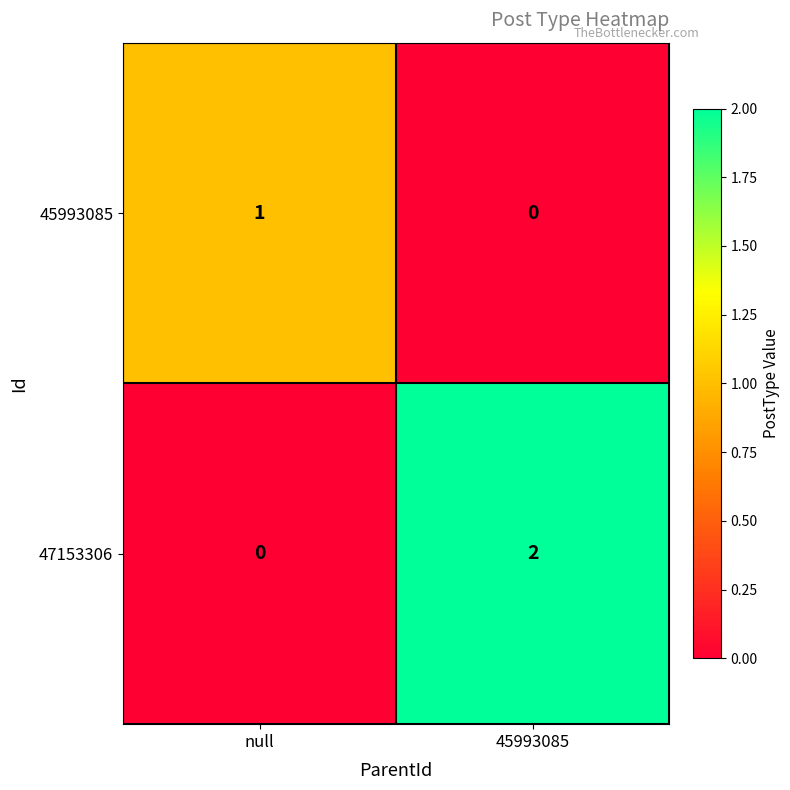

What is the total value across all series at 45993085?

2